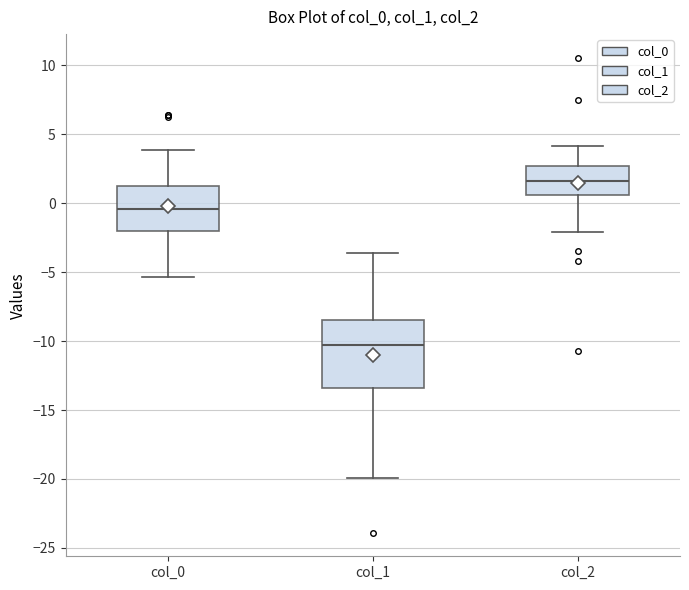

Reading left to right, read every box against the y-axis: the position of its median line, the range the box covers, and the ends of its whiskers. The values are not printed on the chart, so give them approximately, as read against the axis.

col_0: median -0.5, box -2.0 to 1.5, whiskers -5.5 to 4.0
col_1: median -10.5, box -13.5 to -8.5, whiskers -20.0 to -3.5
col_2: median 1.5, box 0.5 to 2.5, whiskers -2.0 to 4.0